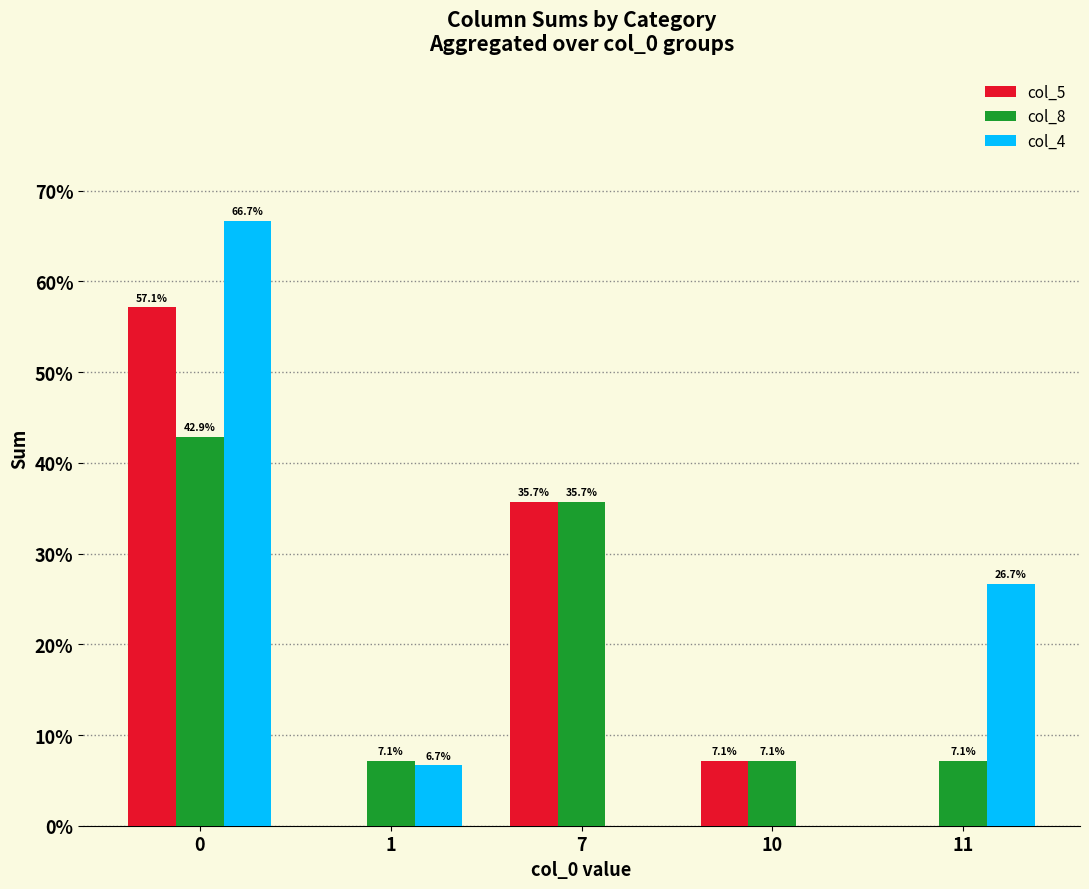

Which series changed the most between 0 and 1?

col_4